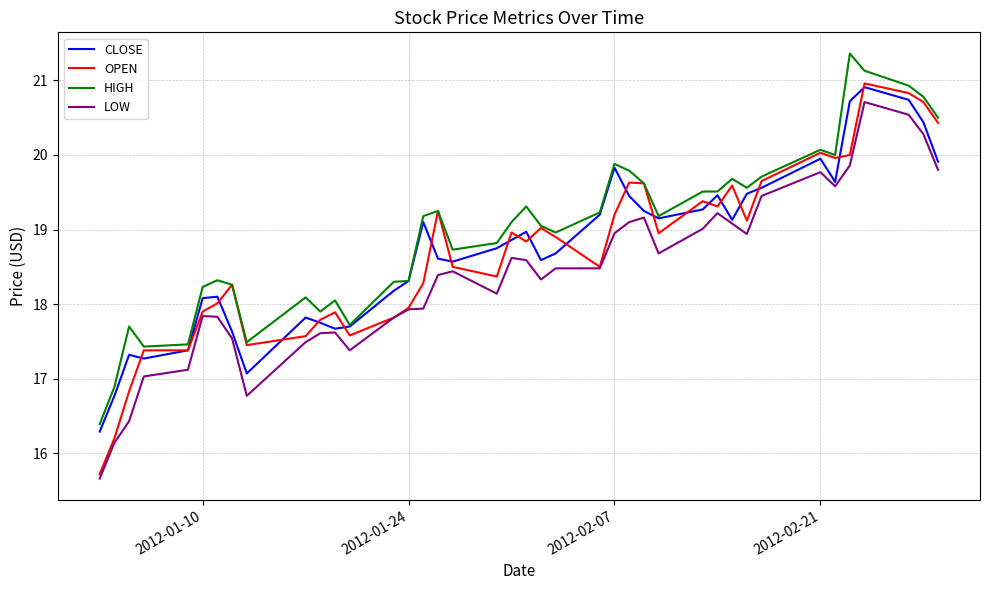

Which series has the largest range (max minus min)?

OPEN